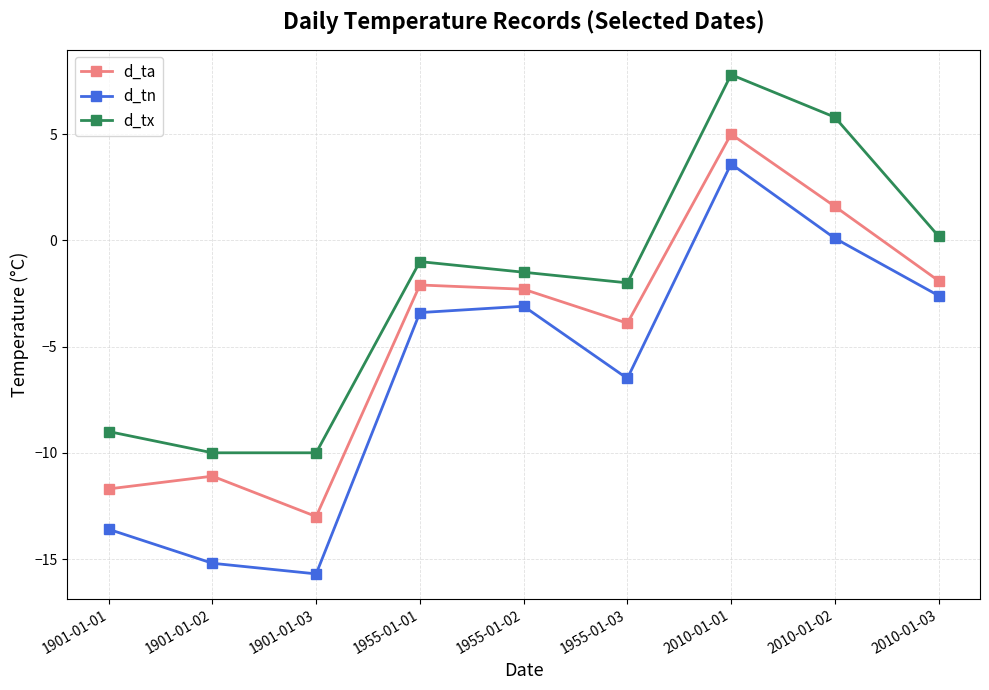

What is the difference between the d_tx values at 2010-01-01 and 2010-01-02?

2.0